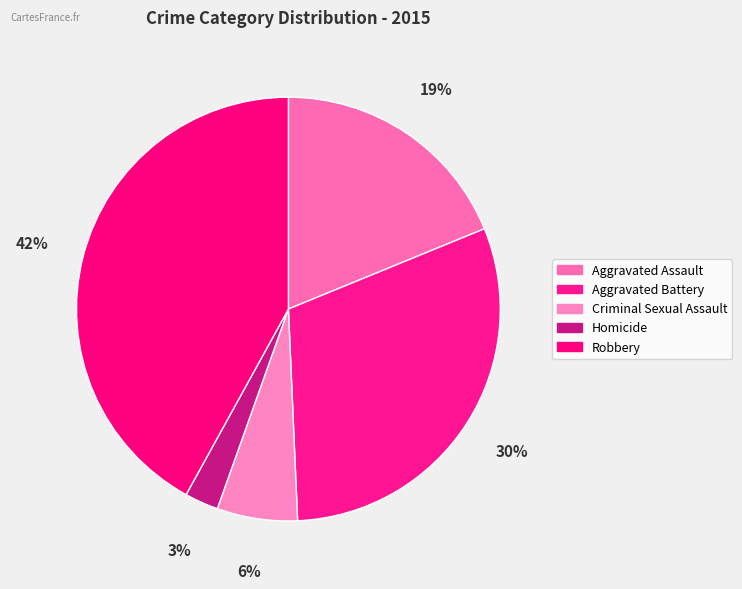

How many slices are in this pie chart?

5